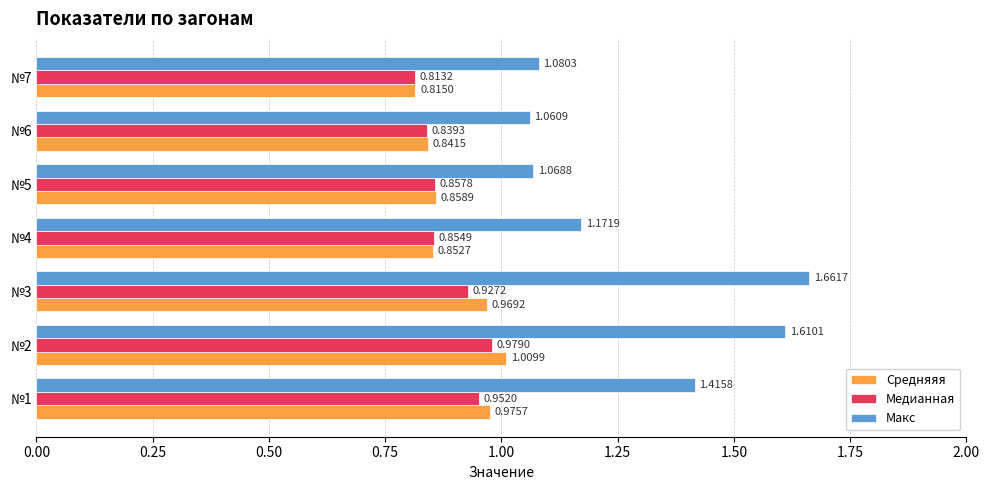

At which category does the chart reach its peak across all series?

№3